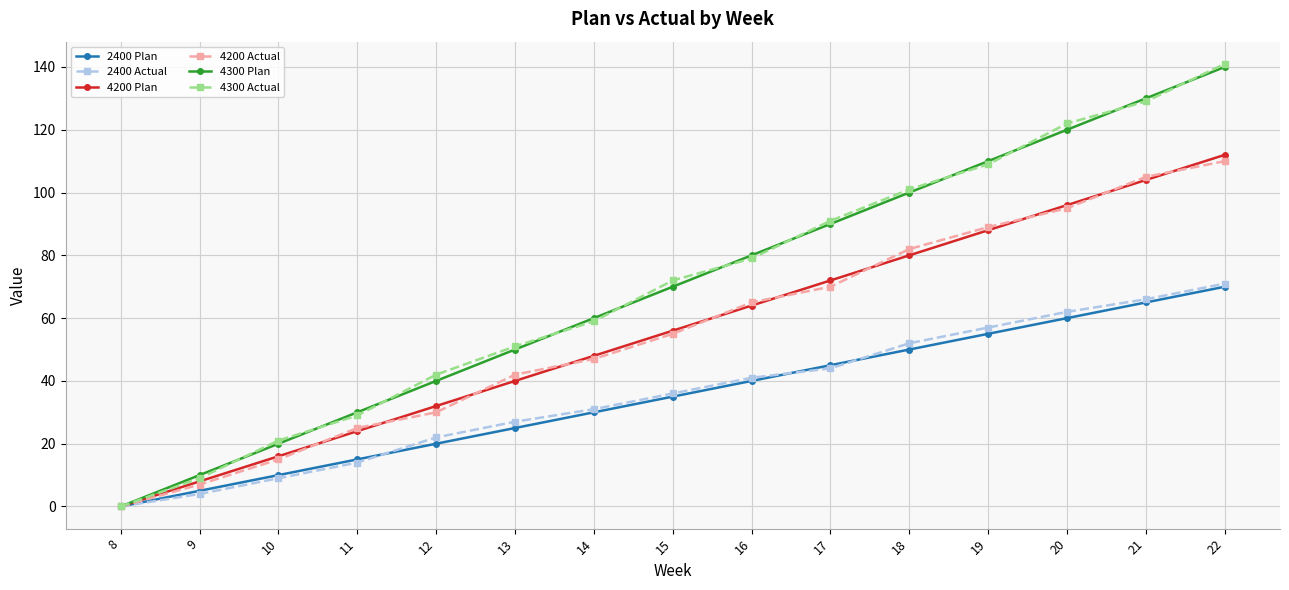

Which series changed the most between 18 and 21?

4300 Plan